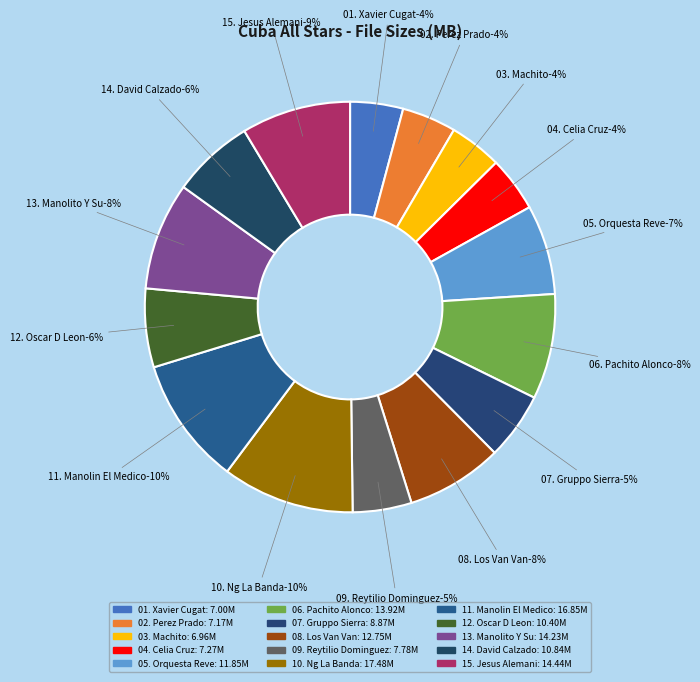

Does 13. Manolito Y Su represent more than half of the total?

No